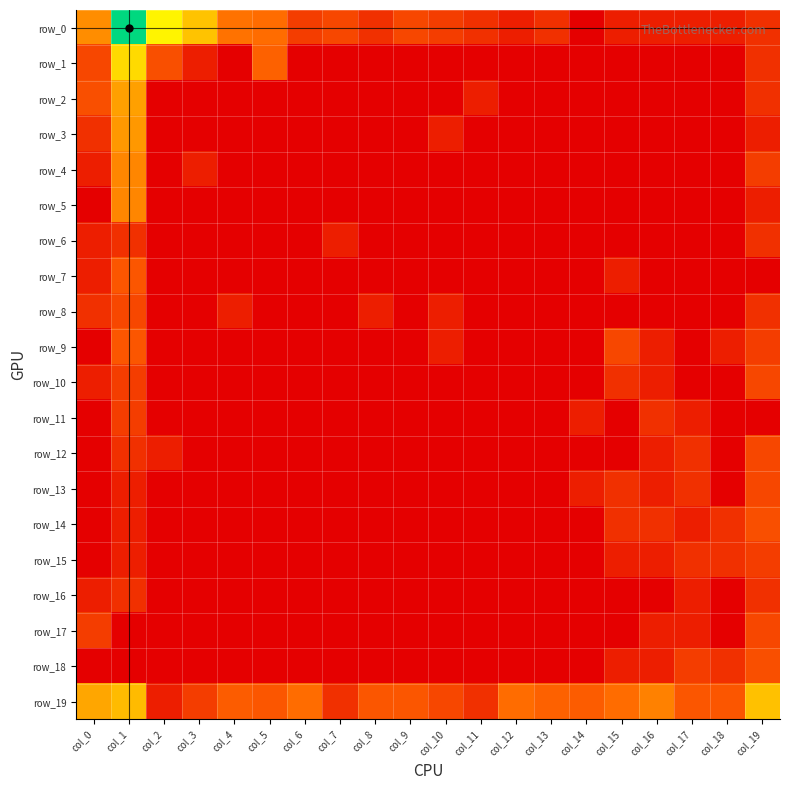

Reading left to right, list all the values displayed in this chart.

row_0: col_0=2.9	col_1=6.9	col_2=4.4	col_3=3.7	col_4=2.5	col_5=2.4	col_6=1.4	col_7=1.6	col_8=1.1	col_9=1.6	col_10=1.4	col_11=1.1	col_12=0.7	col_13=1.1	col_14=0.0	col_15=0.7	col_16=0.7	col_17=0.7	col_18=0.7	col_19=1.1
row_1: col_0=1.6	col_1=4.0	col_2=1.8	col_3=0.7	col_4=0.0	col_5=2.2	col_6=0.0	col_7=0.0	col_8=0.0	col_9=0.0	col_10=0.0	col_11=0.0	col_12=0.0	col_13=0.0	col_14=0.0	col_15=0.0	col_16=0.0	col_17=0.0	col_18=0.0	col_19=1.1
row_2: col_0=1.8	col_1=3.2	col_2=0.0	col_3=0.0	col_4=0.0	col_5=0.0	col_6=0.0	col_7=0.0	col_8=0.0	col_9=0.0	col_10=0.0	col_11=0.7	col_12=0.0	col_13=0.0	col_14=0.0	col_15=0.0	col_16=0.0	col_17=0.0	col_18=0.0	col_19=1.1
row_3: col_0=1.1	col_1=3.0	col_2=0.0	col_3=0.0	col_4=0.0	col_5=0.0	col_6=0.0	col_7=0.0	col_8=0.0	col_9=0.0	col_10=0.7	col_11=0.0	col_12=0.0	col_13=0.0	col_14=0.0	col_15=0.0	col_16=0.0	col_17=0.0	col_18=0.0	col_19=0.7
row_4: col_0=0.7	col_1=2.8	col_2=0.0	col_3=0.7	col_4=0.0	col_5=0.0	col_6=0.0	col_7=0.0	col_8=0.0	col_9=0.0	col_10=0.0	col_11=0.0	col_12=0.0	col_13=0.0	col_14=0.0	col_15=0.0	col_16=0.0	col_17=0.0	col_18=0.0	col_19=1.4
row_5: col_0=0.0	col_1=2.8	col_2=0.0	col_3=0.0	col_4=0.0	col_5=0.0	col_6=0.0	col_7=0.0	col_8=0.0	col_9=0.0	col_10=0.0	col_11=0.0	col_12=0.0	col_13=0.0	col_14=0.0	col_15=0.0	col_16=0.0	col_17=0.0	col_18=0.0	col_19=0.7
row_6: col_0=0.7	col_1=1.1	col_2=0.0	col_3=0.0	col_4=0.0	col_5=0.0	col_6=0.0	col_7=0.7	col_8=0.0	col_9=0.0	col_10=0.0	col_11=0.0	col_12=0.0	col_13=0.0	col_14=0.0	col_15=0.0	col_16=0.0	col_17=0.0	col_18=0.0	col_19=1.1
row_7: col_0=0.7	col_1=1.9	col_2=0.0	col_3=0.0	col_4=0.0	col_5=0.0	col_6=0.0	col_7=0.0	col_8=0.0	col_9=0.0	col_10=0.0	col_11=0.0	col_12=0.0	col_13=0.0	col_14=0.0	col_15=0.7	col_16=0.0	col_17=0.0	col_18=0.0	col_19=0.0
row_8: col_0=1.1	col_1=1.6	col_2=0.0	col_3=0.0	col_4=0.7	col_5=0.0	col_6=0.0	col_7=0.0	col_8=0.7	col_9=0.0	col_10=0.7	col_11=0.0	col_12=0.0	col_13=0.0	col_14=0.0	col_15=0.0	col_16=0.0	col_17=0.0	col_18=0.0	col_19=1.1
row_9: col_0=0.0	col_1=1.9	col_2=0.0	col_3=0.0	col_4=0.0	col_5=0.0	col_6=0.0	col_7=0.0	col_8=0.0	col_9=0.0	col_10=0.7	col_11=0.0	col_12=0.0	col_13=0.0	col_14=0.0	col_15=1.6	col_16=0.7	col_17=0.0	col_18=0.7	col_19=1.4
row_10: col_0=0.7	col_1=1.4	col_2=0.0	col_3=0.0	col_4=0.0	col_5=0.0	col_6=0.0	col_7=0.0	col_8=0.0	col_9=0.0	col_10=0.0	col_11=0.0	col_12=0.0	col_13=0.0	col_14=0.0	col_15=1.1	col_16=0.7	col_17=0.0	col_18=0.0	col_19=1.6
row_11: col_0=0.0	col_1=1.4	col_2=0.0	col_3=0.0	col_4=0.0	col_5=0.0	col_6=0.0	col_7=0.0	col_8=0.0	col_9=0.0	col_10=0.0	col_11=0.0	col_12=0.0	col_13=0.0	col_14=0.7	col_15=0.0	col_16=1.1	col_17=0.7	col_18=0.0	col_19=0.0
row_12: col_0=0.0	col_1=1.1	col_2=0.7	col_3=0.0	col_4=0.0	col_5=0.0	col_6=0.0	col_7=0.0	col_8=0.0	col_9=0.0	col_10=0.0	col_11=0.0	col_12=0.0	col_13=0.0	col_14=0.0	col_15=0.0	col_16=0.7	col_17=1.1	col_18=0.0	col_19=1.6
row_13: col_0=0.0	col_1=0.7	col_2=0.0	col_3=0.0	col_4=0.0	col_5=0.0	col_6=0.0	col_7=0.0	col_8=0.0	col_9=0.0	col_10=0.0	col_11=0.0	col_12=0.0	col_13=0.0	col_14=0.7	col_15=1.1	col_16=0.7	col_17=1.1	col_18=0.0	col_19=1.6
row_14: col_0=0.0	col_1=0.7	col_2=0.0	col_3=0.0	col_4=0.0	col_5=0.0	col_6=0.0	col_7=0.0	col_8=0.0	col_9=0.0	col_10=0.0	col_11=0.0	col_12=0.0	col_13=0.0	col_14=0.0	col_15=1.1	col_16=1.1	col_17=0.7	col_18=1.1	col_19=1.8
row_15: col_0=0.0	col_1=0.7	col_2=0.0	col_3=0.0	col_4=0.0	col_5=0.0	col_6=0.0	col_7=0.0	col_8=0.0	col_9=0.0	col_10=0.0	col_11=0.0	col_12=0.0	col_13=0.0	col_14=0.0	col_15=0.7	col_16=0.7	col_17=1.1	col_18=1.1	col_19=1.4
row_16: col_0=0.7	col_1=1.1	col_2=0.0	col_3=0.0	col_4=0.0	col_5=0.0	col_6=0.0	col_7=0.0	col_8=0.0	col_9=0.0	col_10=0.0	col_11=0.0	col_12=0.0	col_13=0.0	col_14=0.0	col_15=0.0	col_16=0.0	col_17=0.7	col_18=0.0	col_19=1.1
row_17: col_0=1.4	col_1=0.0	col_2=0.0	col_3=0.0	col_4=0.0	col_5=0.0	col_6=0.0	col_7=0.0	col_8=0.0	col_9=0.0	col_10=0.0	col_11=0.0	col_12=0.0	col_13=0.0	col_14=0.0	col_15=0.0	col_16=0.7	col_17=0.7	col_18=0.0	col_19=1.6
row_18: col_0=0.0	col_1=0.0	col_2=0.0	col_3=0.0	col_4=0.0	col_5=0.0	col_6=0.0	col_7=0.0	col_8=0.0	col_9=0.0	col_10=0.0	col_11=0.0	col_12=0.0	col_13=0.0	col_14=0.0	col_15=0.7	col_16=0.7	col_17=1.4	col_18=1.1	col_19=1.8
row_19: col_0=3.3	col_1=3.6	col_2=0.7	col_3=1.4	col_4=2.1	col_5=1.9	col_6=2.4	col_7=1.1	col_8=1.9	col_9=1.9	col_10=1.6	col_11=1.1	col_12=2.4	col_13=2.2	col_14=2.1	col_15=2.4	col_16=2.7	col_17=1.9	col_18=1.9	col_19=3.7